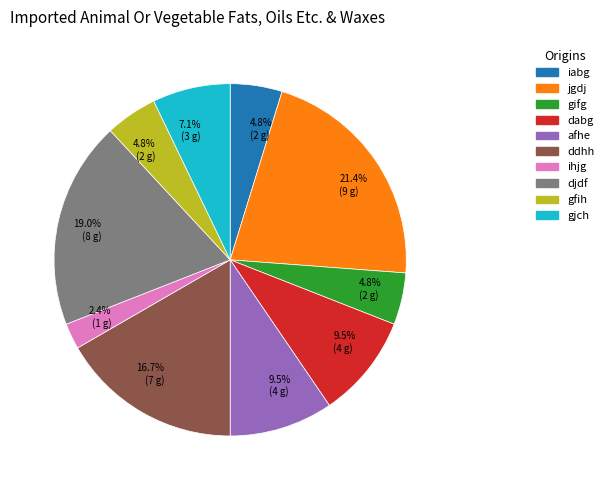

Does any single category account for the majority?

No